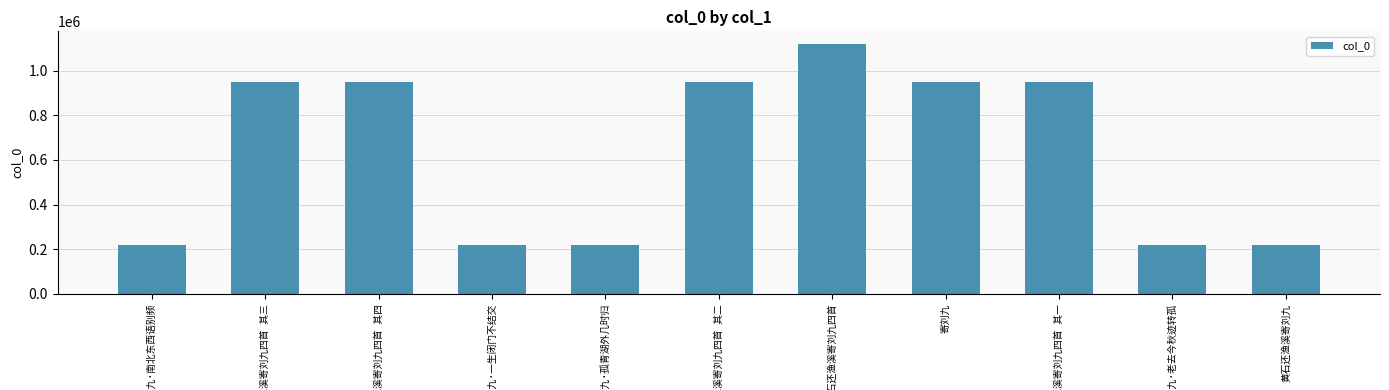

What is the difference between the maximum and second lowest values?

901374